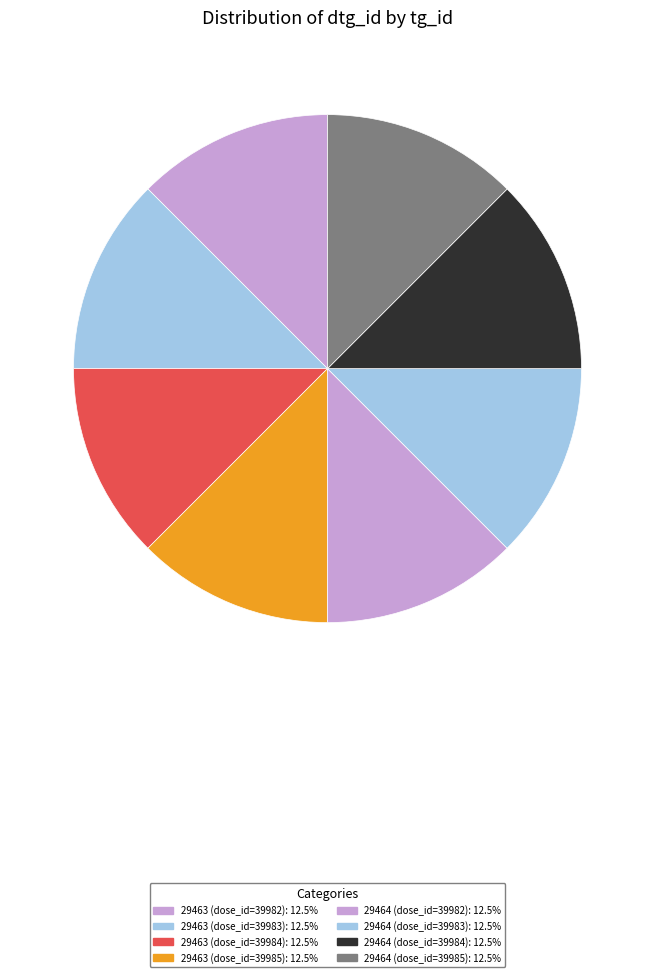

How many segments does this pie chart have?

8